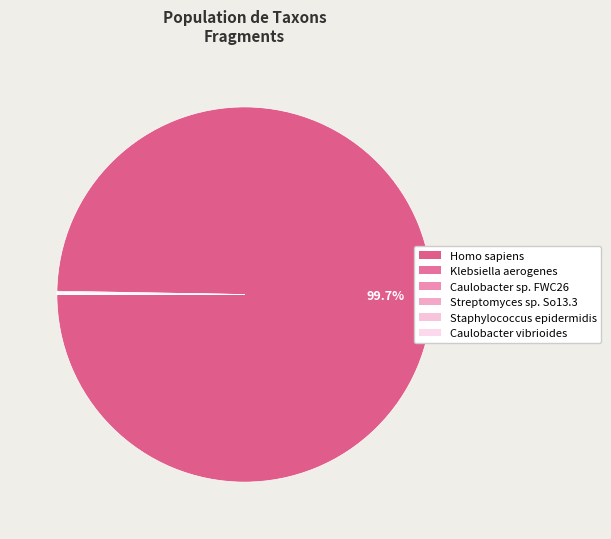

To the nearest percent, what is the difference between the largest and smallest slice percentages?

100%